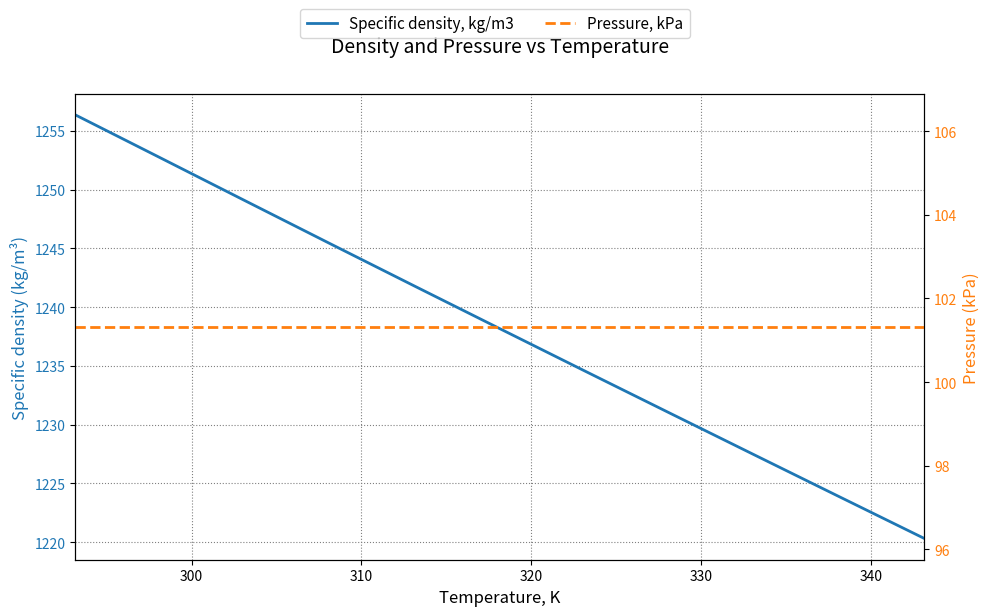

True or false: Pressure, kPa has a value of 101.3 at 330.

True